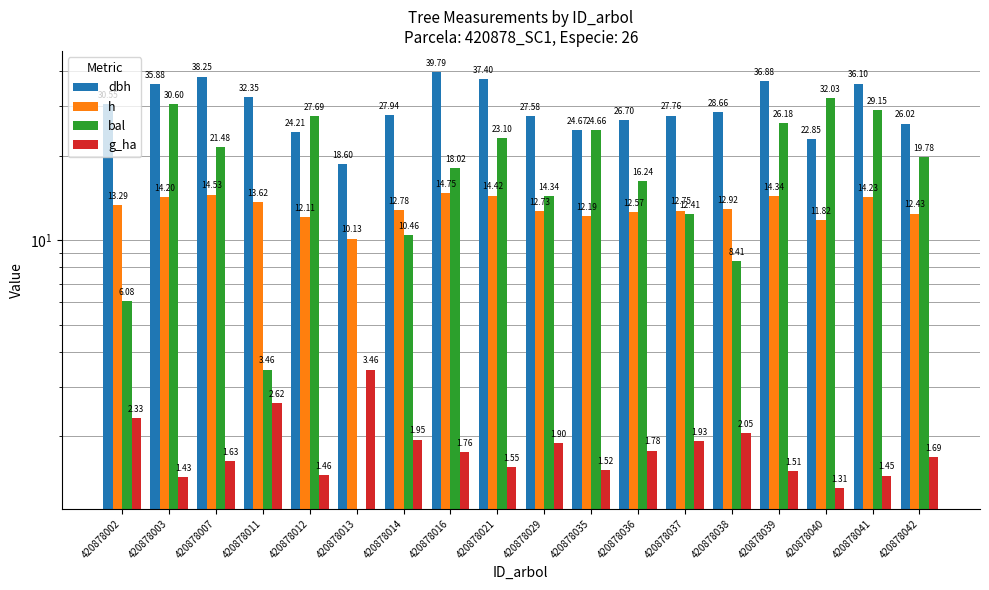

Count the number of data series in this chart.

4